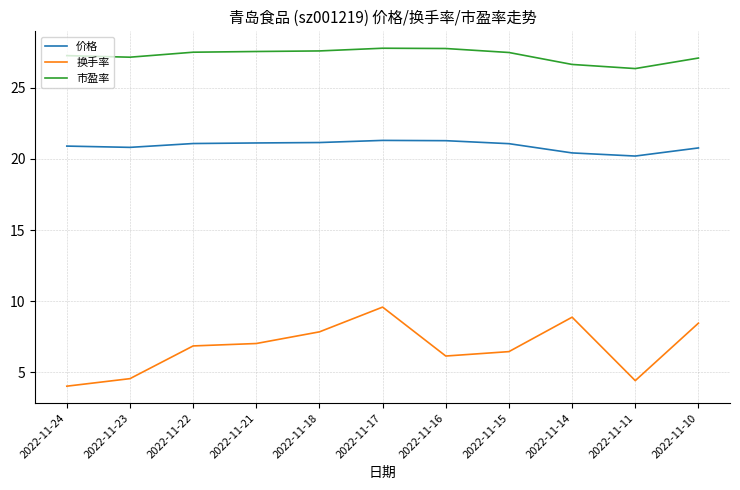

Rank the series by their average value, from lowest to highest.

换手率, 价格, 市盈率